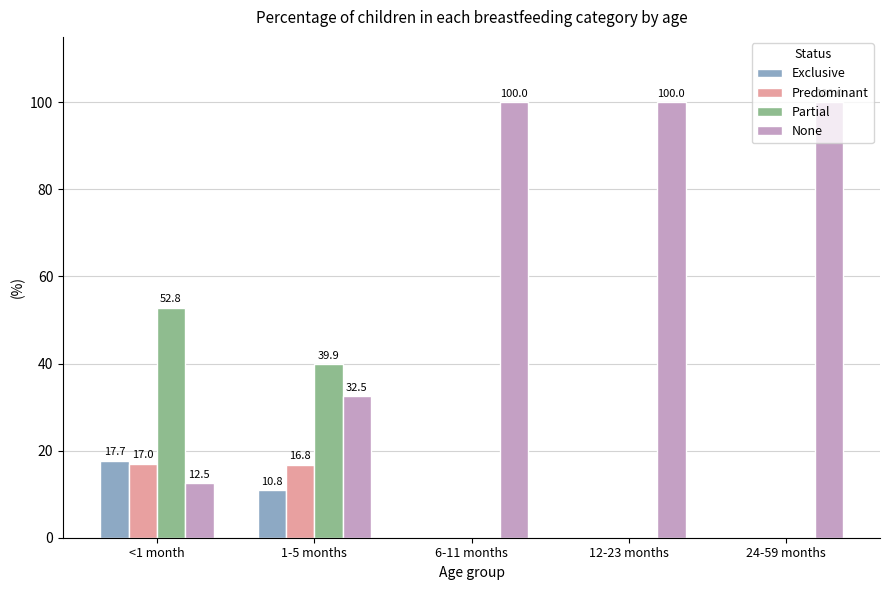

Between 1-5 months and 12-23 months, which series saw the biggest shift?

None